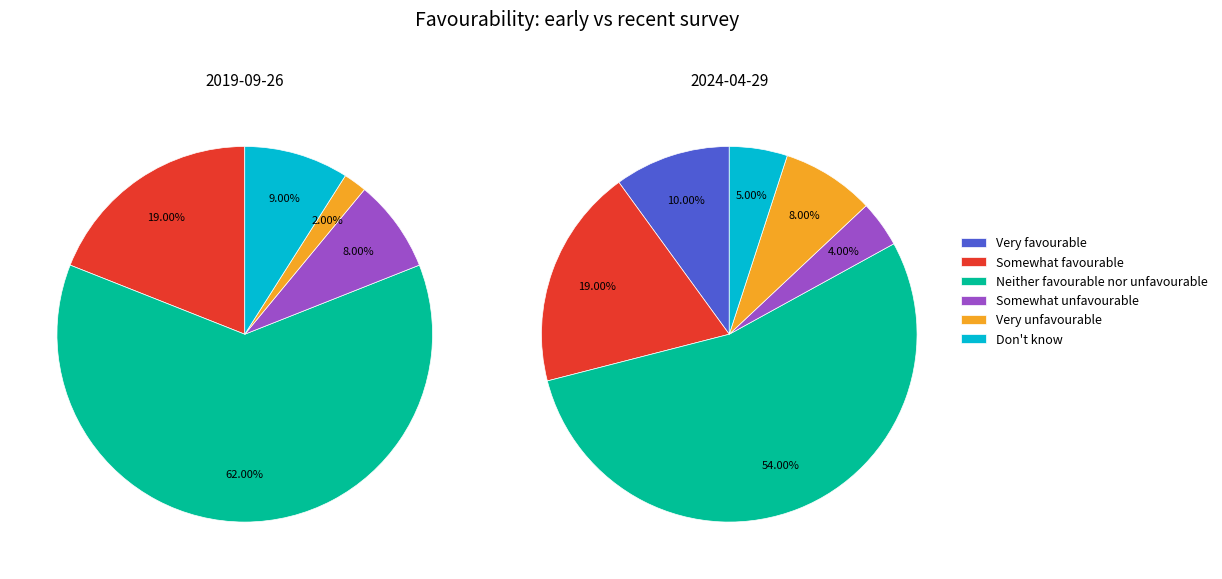

Combined, what portion of the pie is 5 and values_2019_09_26?

9.0%